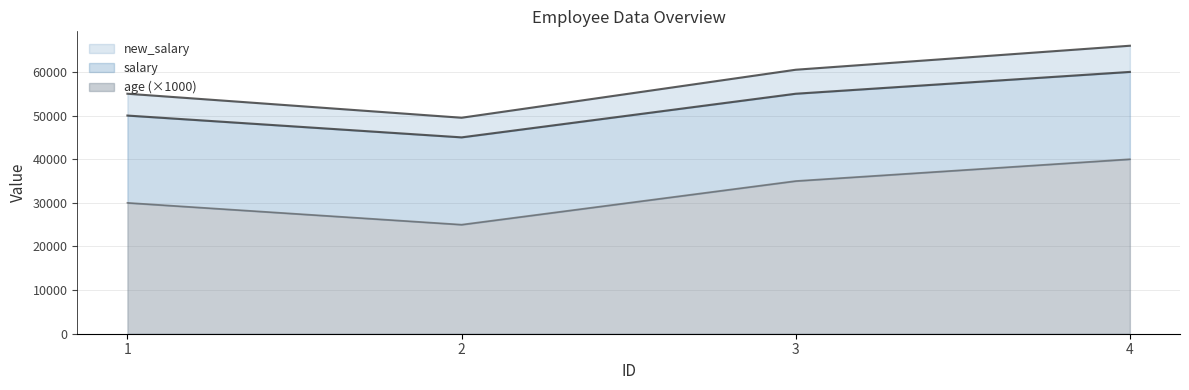

Rank the categories by age (×1000) value from lowest to highest.

2, 1, 3, 4